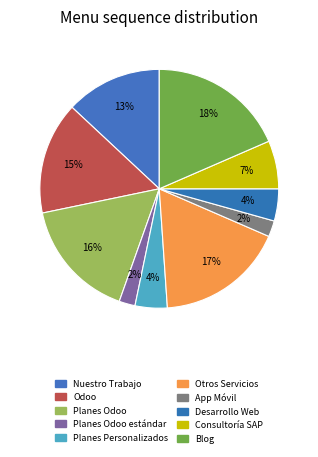

How many segments does this pie chart have?

10